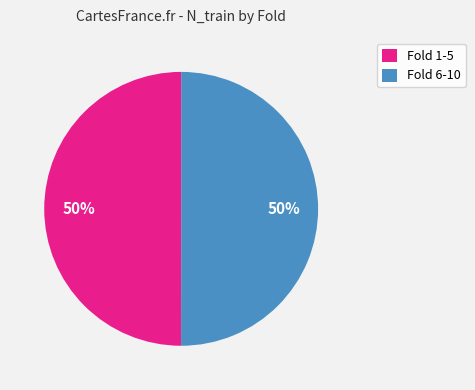

To the nearest percent, what percentage of the pie is Fold 1-5?

50%